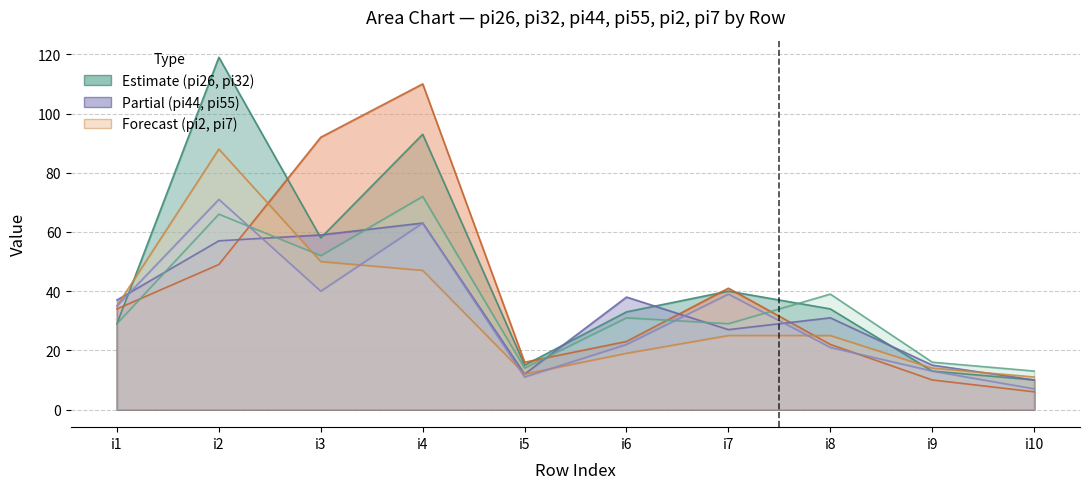

What is the value of the pi7 point at the 2nd from the left?

71